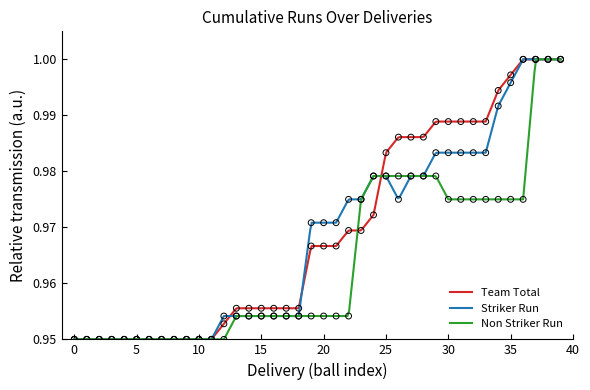

Is the value of Team Total at 20 greater than the value of Non Striker Run at 15?

Yes